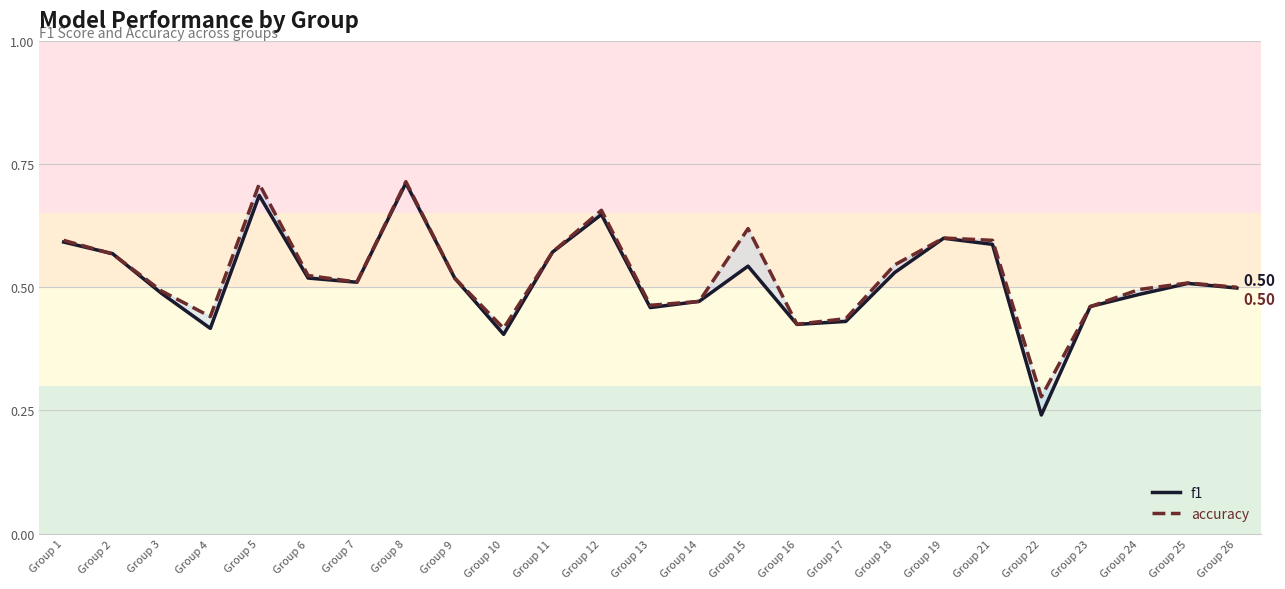

What are all the series names shown in the legend?

f1, accuracy